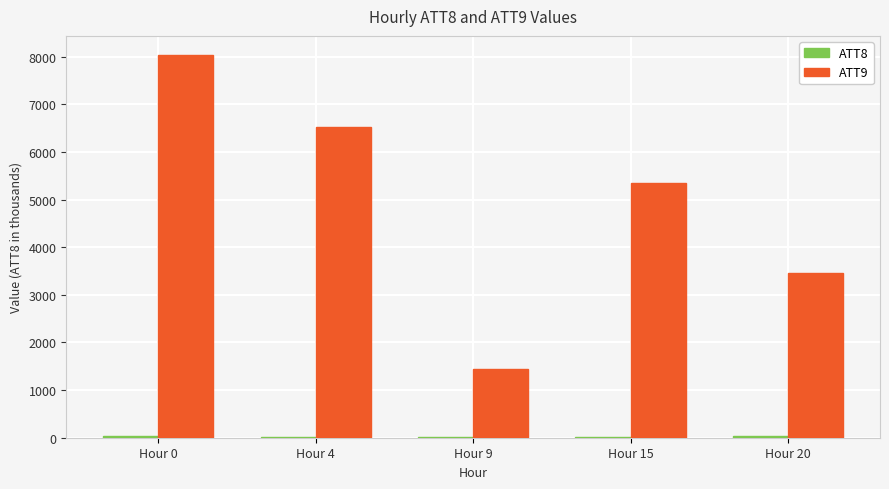

Count the number of categories in the chart.

5